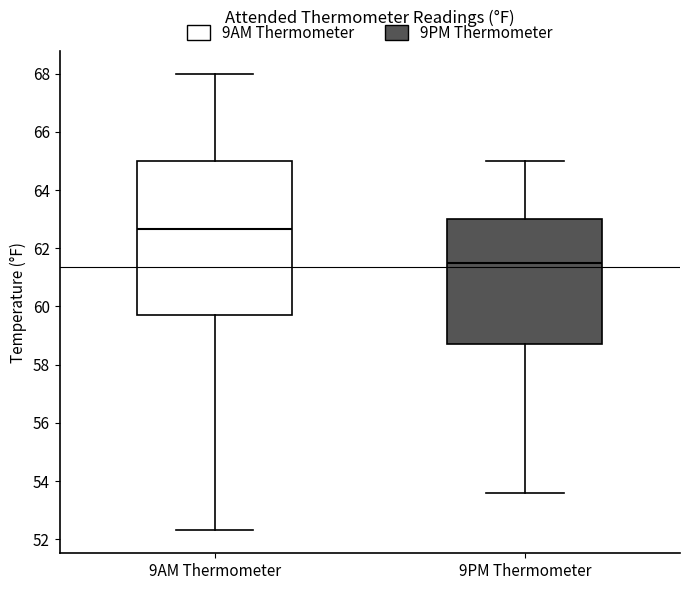

Reading left to right, transcribe this box plot: for each box, give where its median line is, the range the box spans, and where its two whiskers end, as read against the y-axis. The values are not printed on the chart, so give them approximately, as read against the axis.

9AM Thermometer: median 62.6, box 59.8 to 65.0, whiskers 52.4 to 68.0
9PM Thermometer: median 61.6, box 58.8 to 63.0, whiskers 53.6 to 65.0